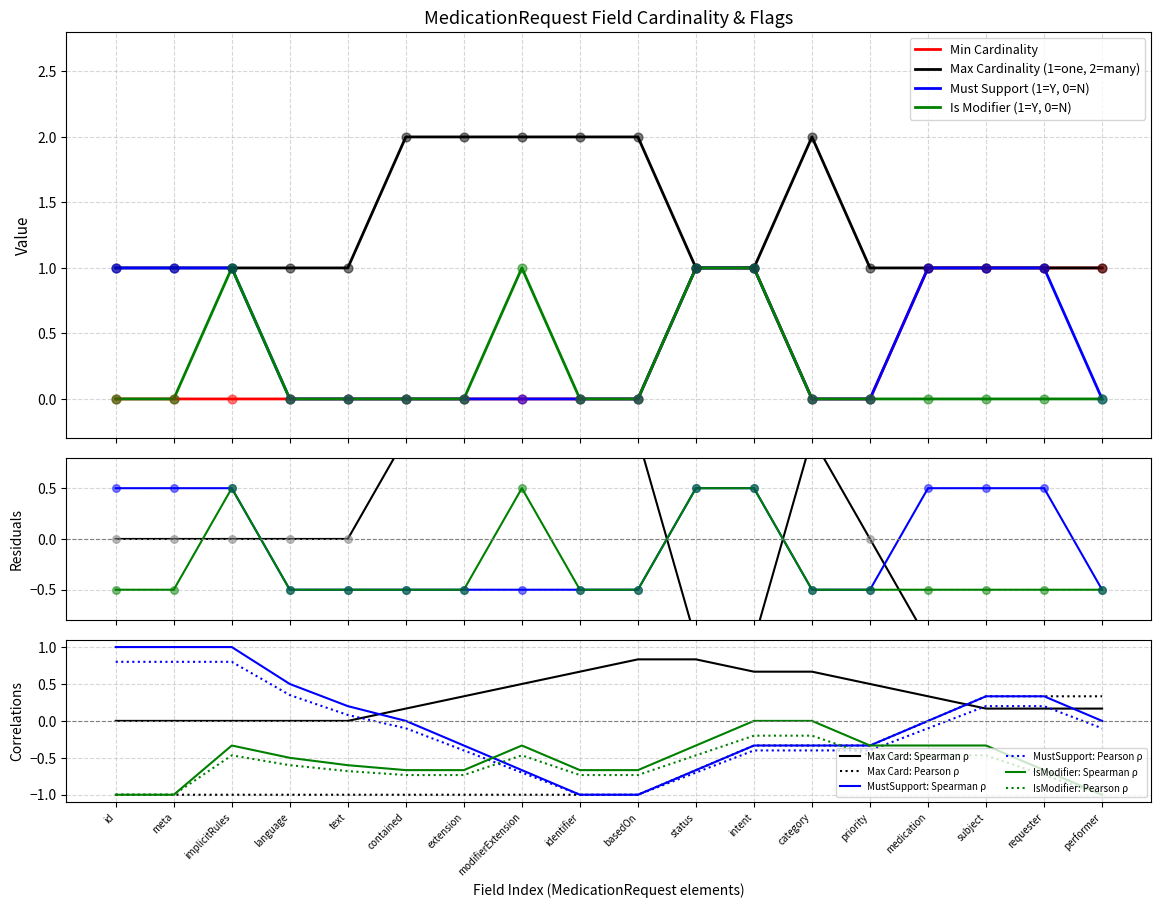

Which series has the widest spread of Y values?

Min Cardinality